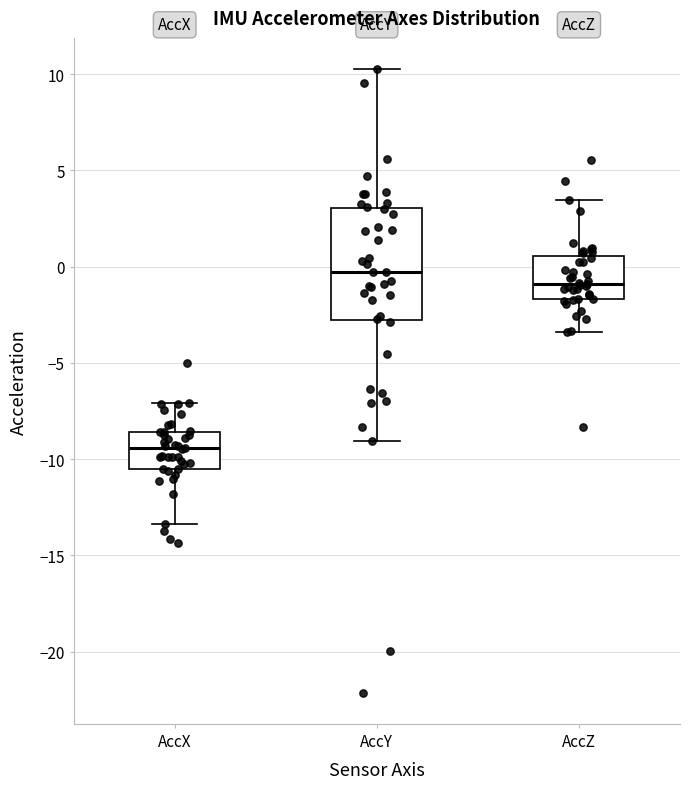

Where does the median line of the box for AccZ sit on the y-axis? The values are not printed on the chart, so give them approximately, as read against the axis.

-1.0